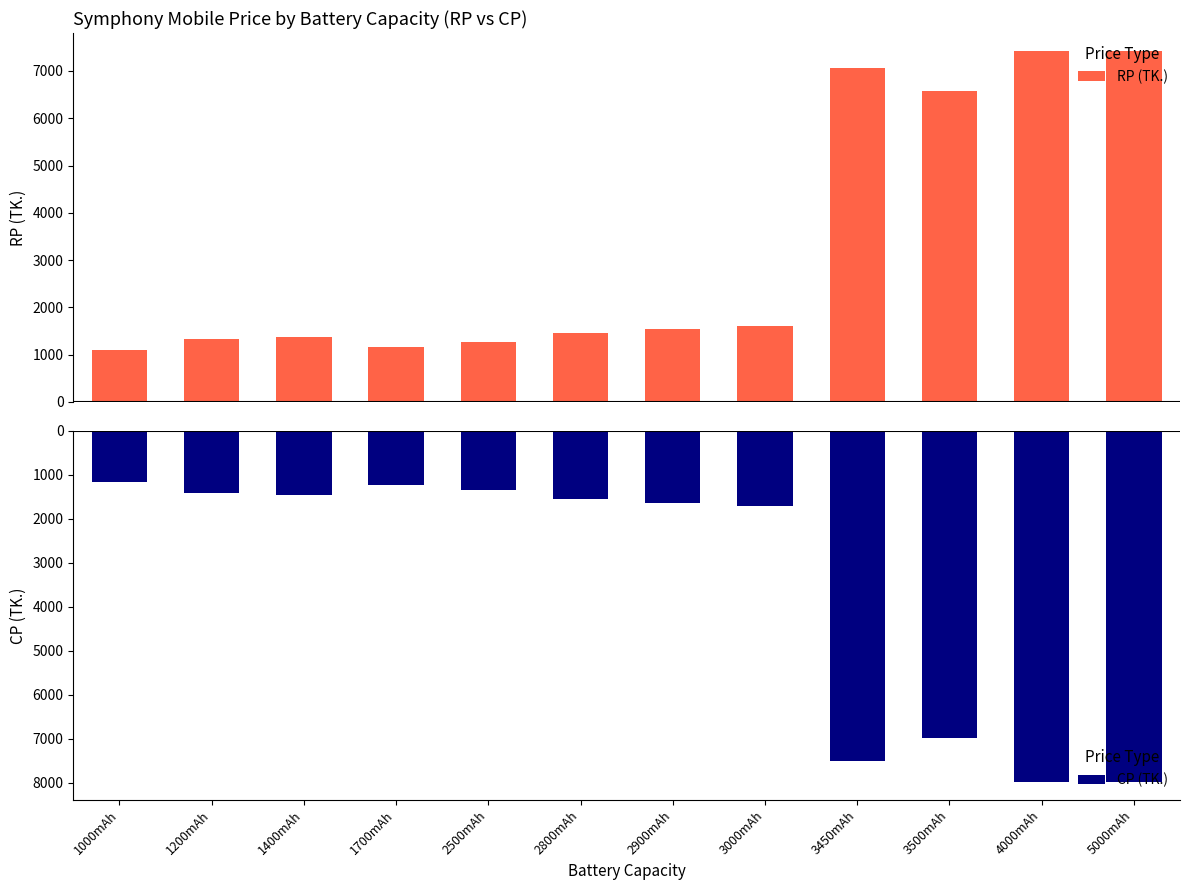

Is it true that RP (TK.) equals 2227 at 1400mAh?

False